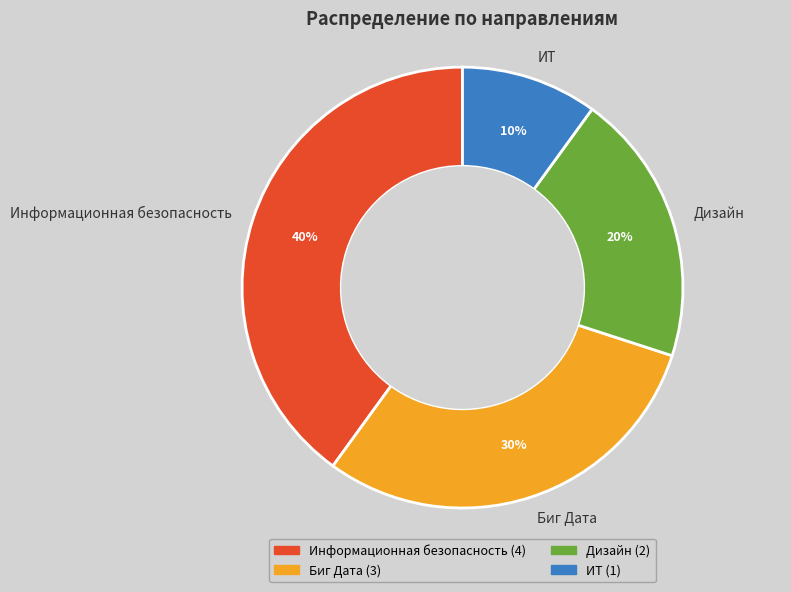

Is the sum of Информационная безопасность and Биг Дата greater than half?

Yes